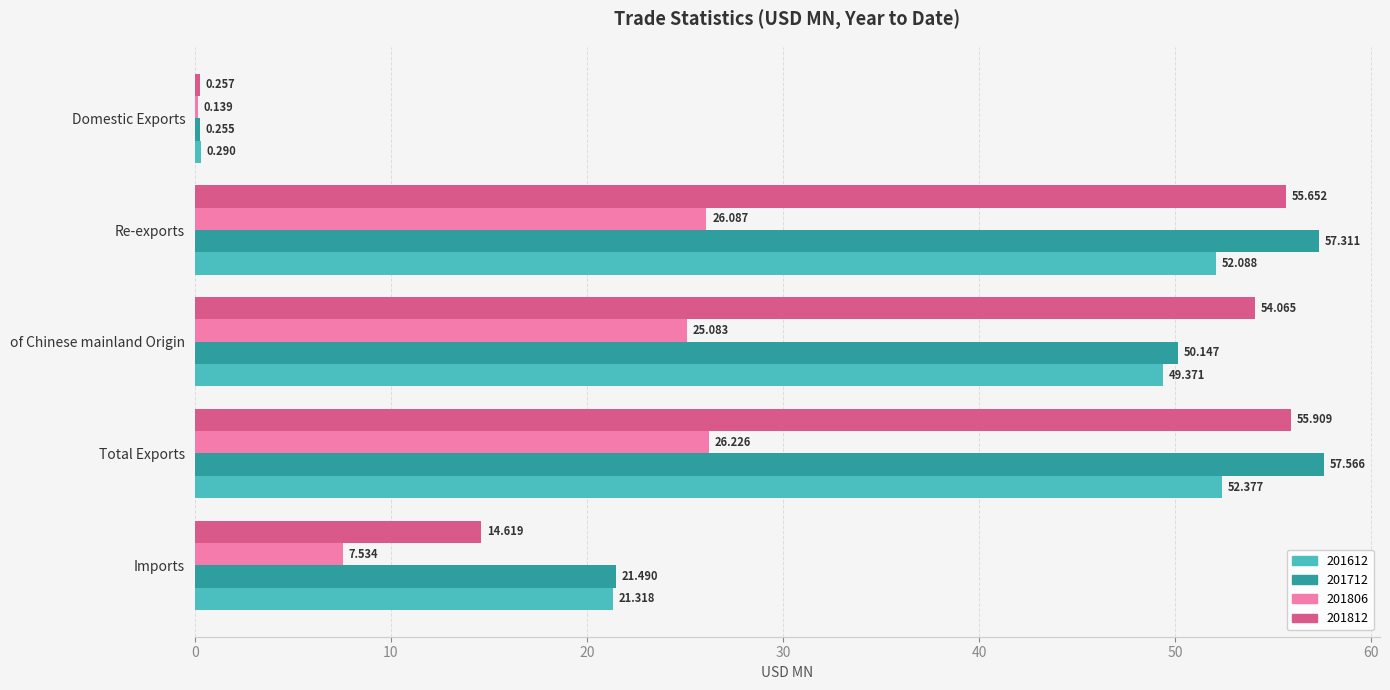

Is the value of 201806 at Re-exports greater than the value of 201612 at Domestic Exports?

Yes